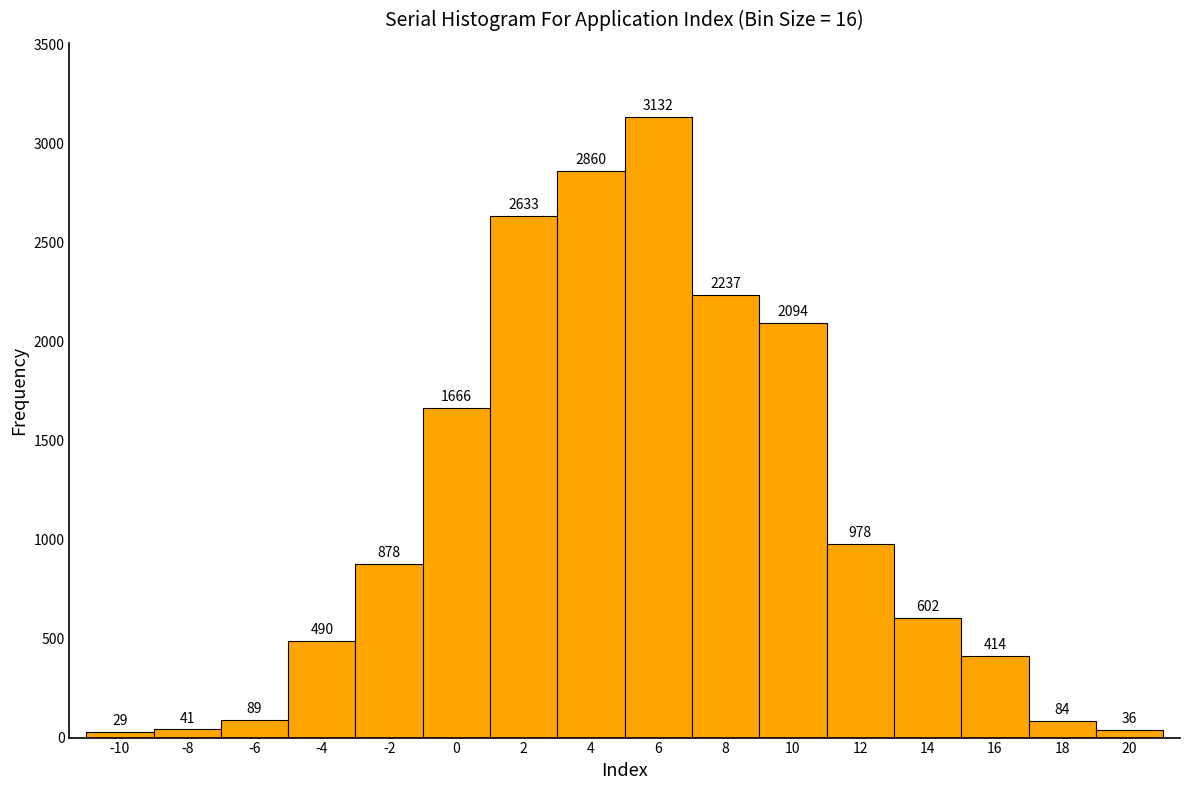

Reading left to right, list every bar in this chart as the range it spans on the x-axis followed by its height.

-11 to -9: 29
-9 to -7: 41
-7 to -5: 89
-5 to -3: 490
-3 to -1: 878
-1 to 1: 1666
1 to 3: 2633
3 to 5: 2860
5 to 7: 3132
7 to 9: 2237
9 to 11: 2094
11 to 13: 978
13 to 15: 602
15 to 17: 414
17 to 19: 84
19 to 21: 36